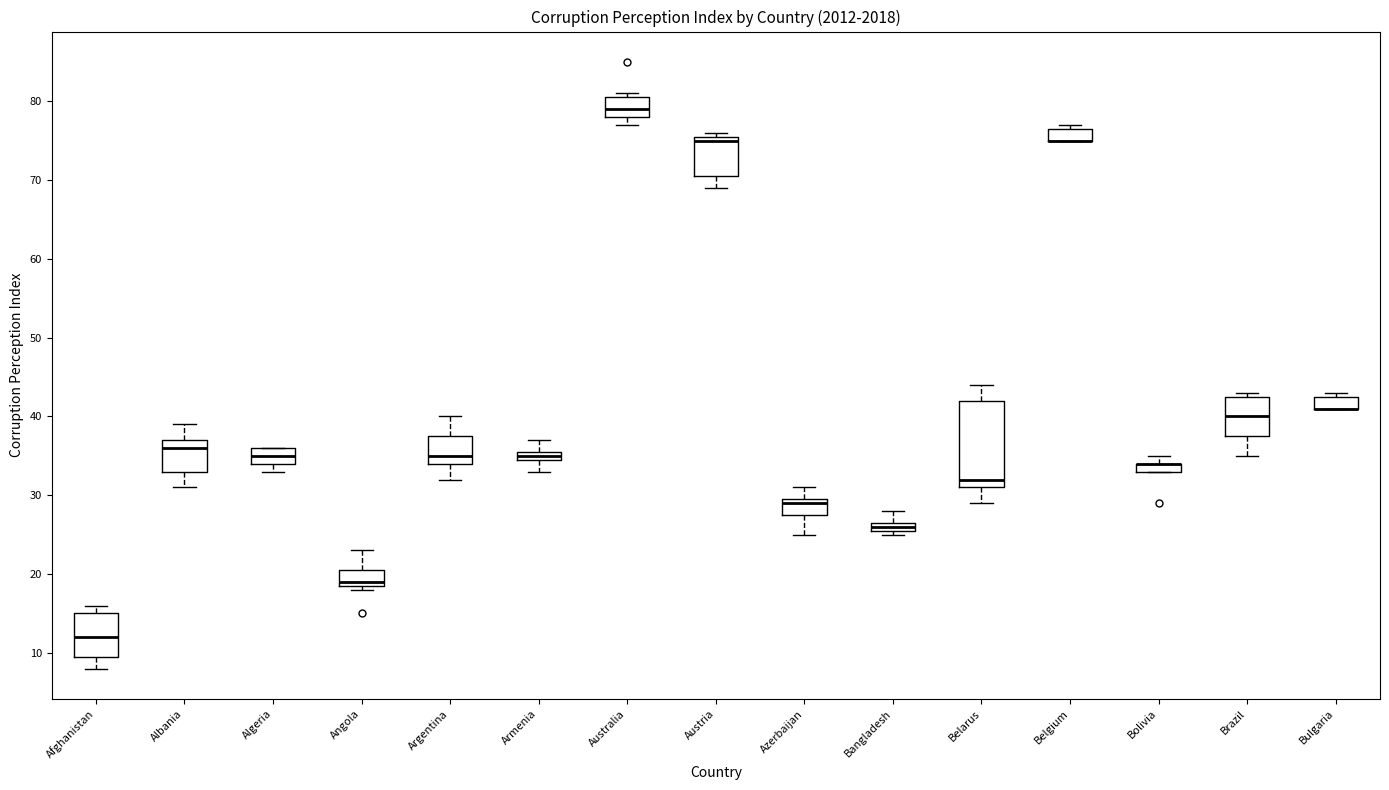

Where does the lower whisker of the box for Austria end on the y-axis? The values are not printed on the chart, so give them approximately, as read against the axis.

69